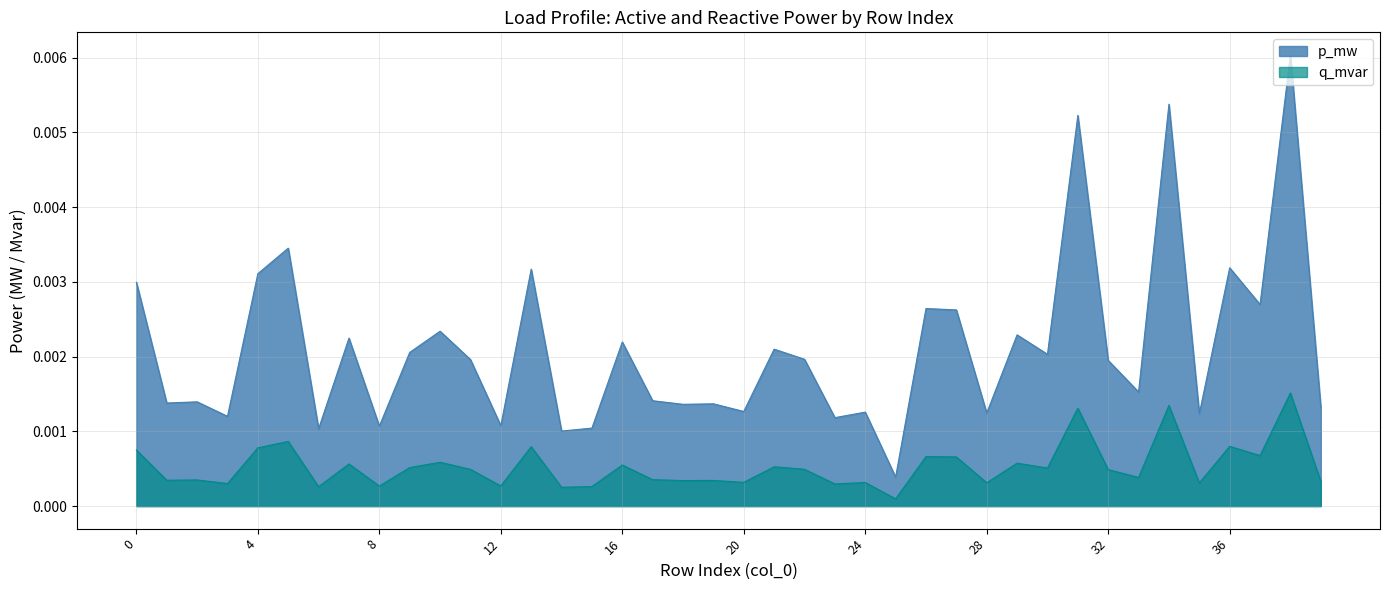

In p_mw, how many points are higher than both neighbors (excluding endpoints)?

15